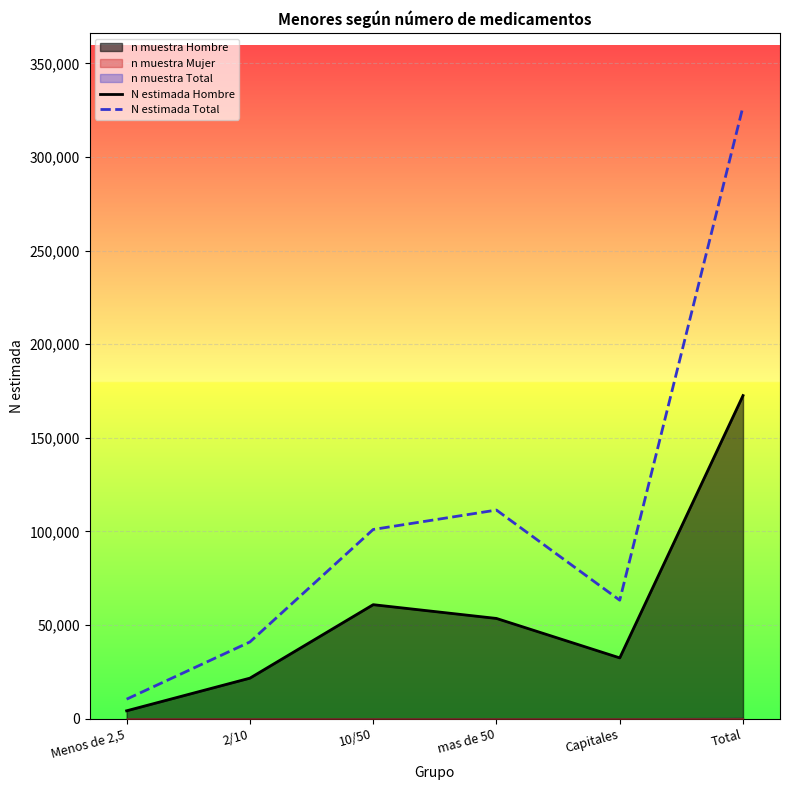

Which series has the largest total across all categories?

N estimada Total